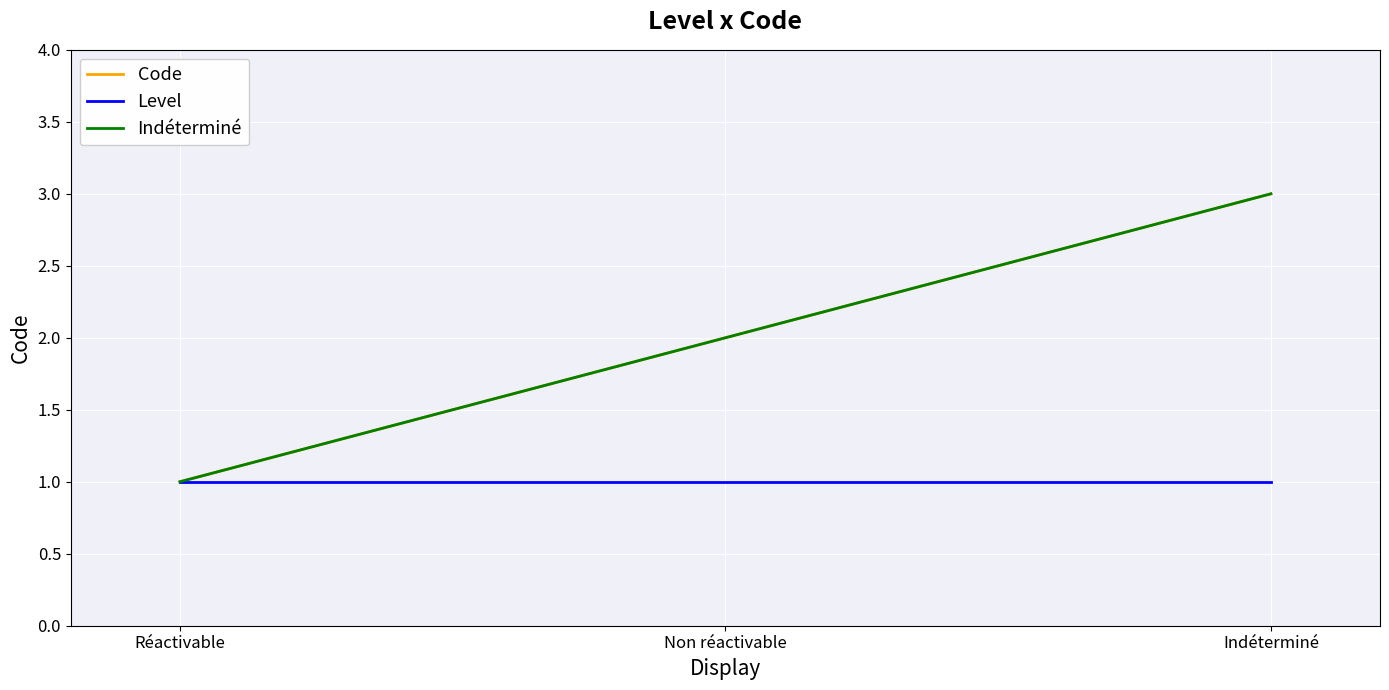

Does the chart have visible grid lines?

Yes